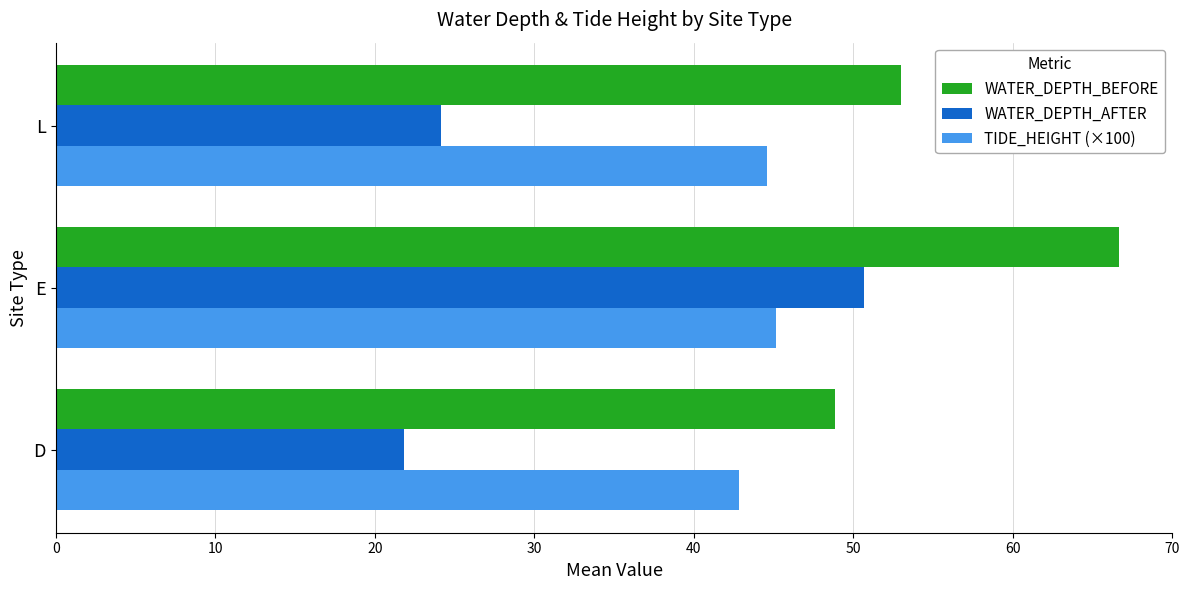

At E, list the series in order from smallest to largest.

TIDE_HEIGHT (×100), WATER_DEPTH_AFTER, WATER_DEPTH_BEFORE